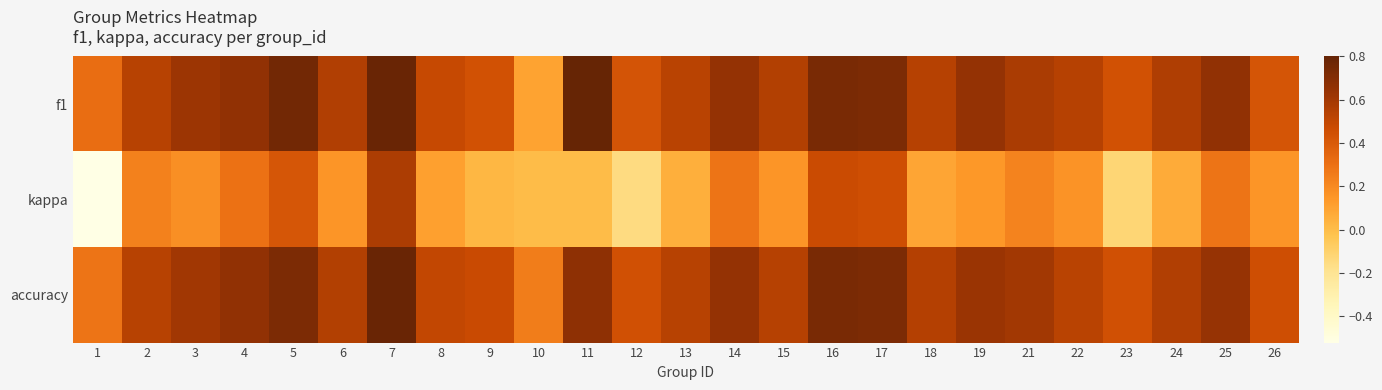

Between 16 and 7, which is larger?

7